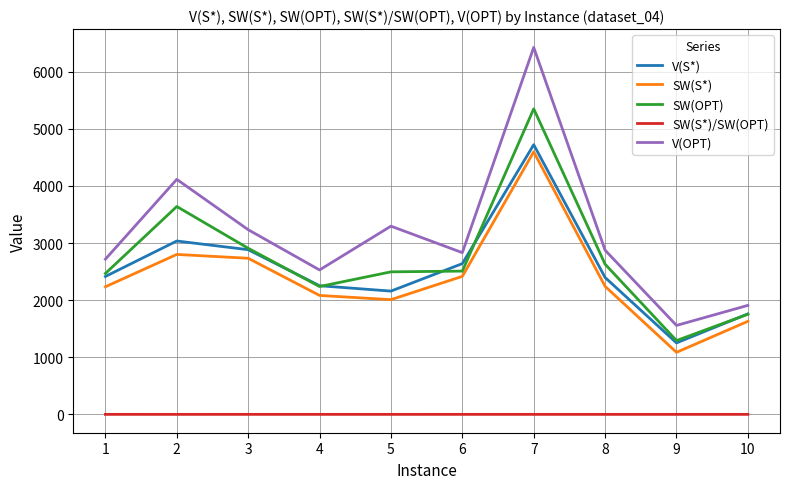

What is the difference between the SW(OPT) values at 6 and 3?

400.0